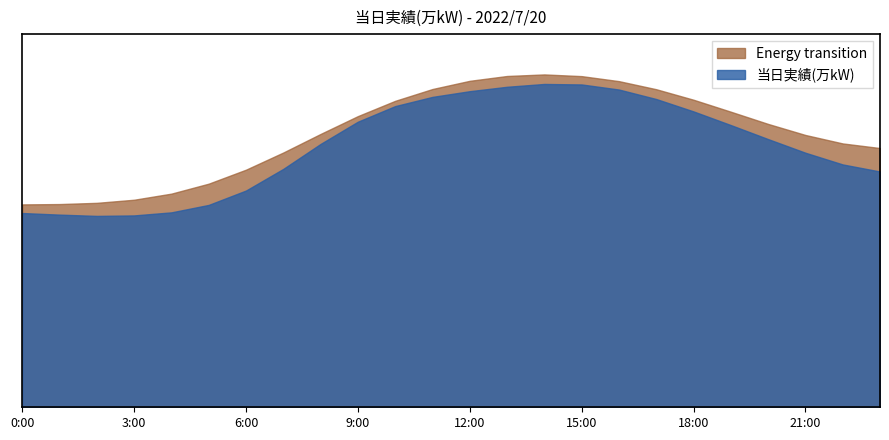

What is the value of the 19th point from the left?

2139